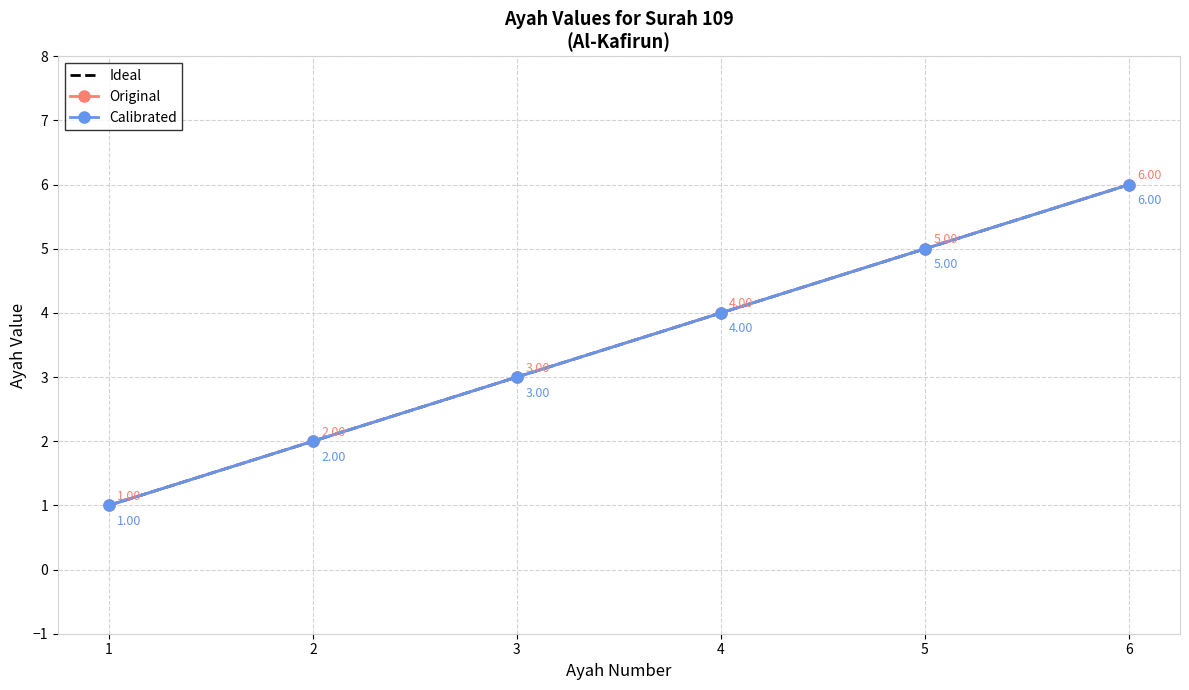

What is the total value across all series at 6?

18